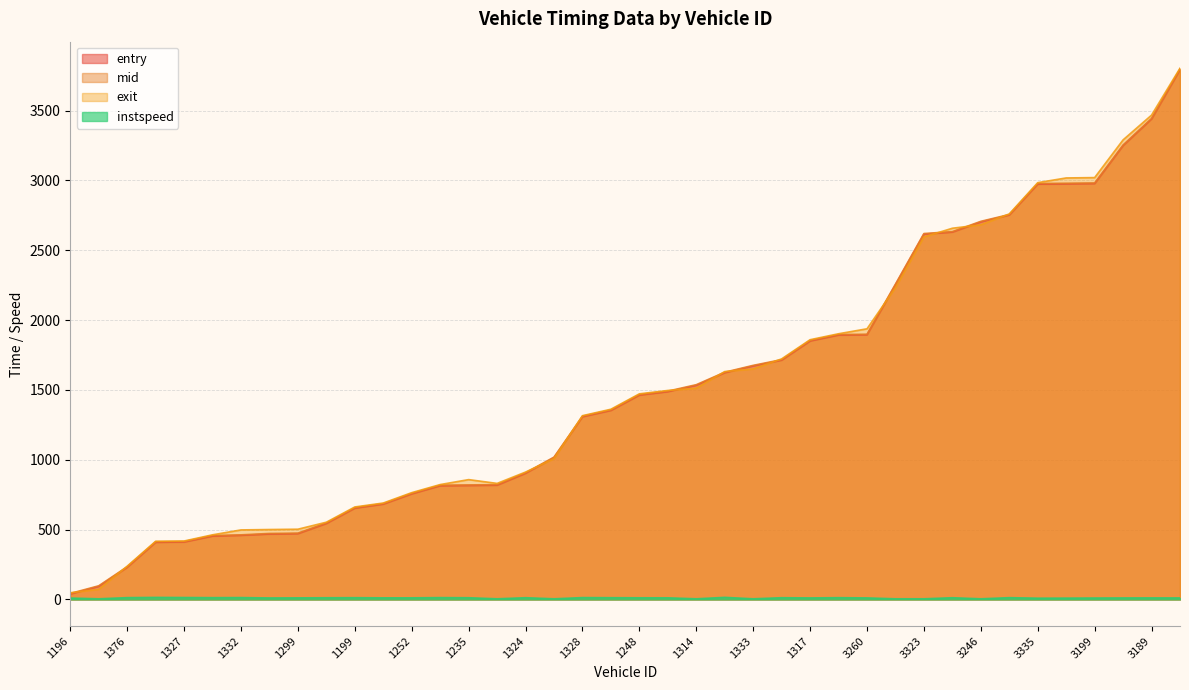

Rank the series by their maximum value, from lowest to highest.

instspeed, entry, mid, exit